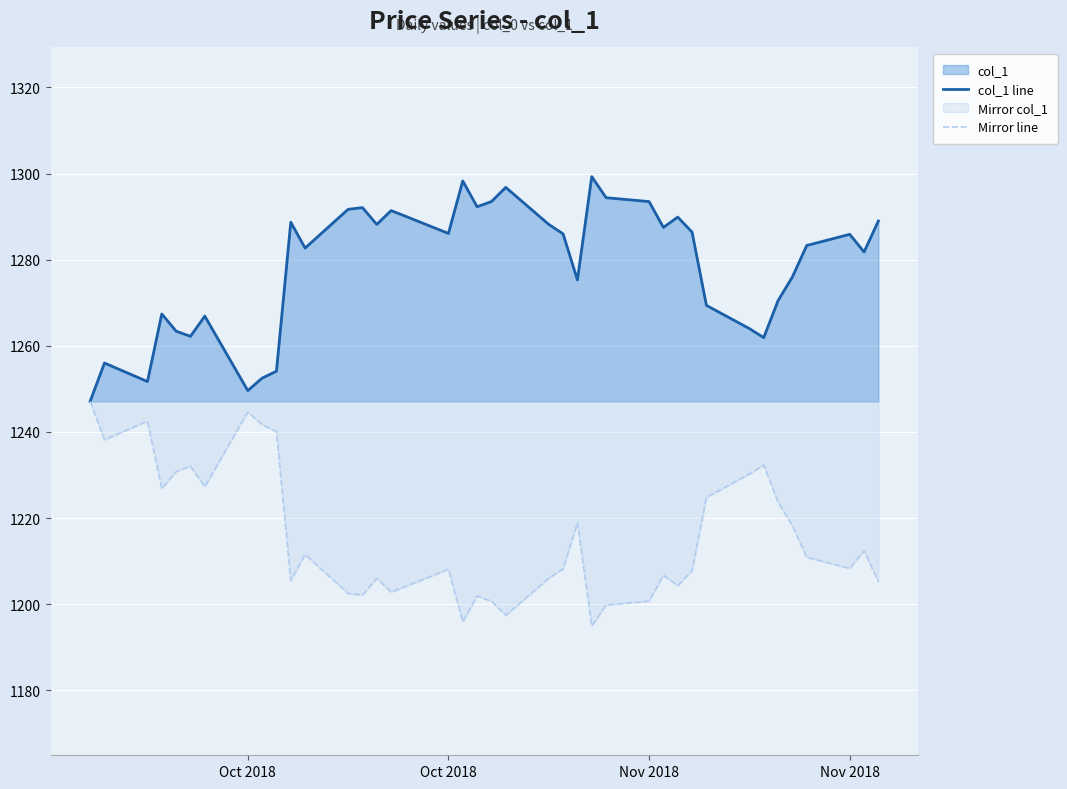

What is the highest value of the col_1 line series?

1299.3